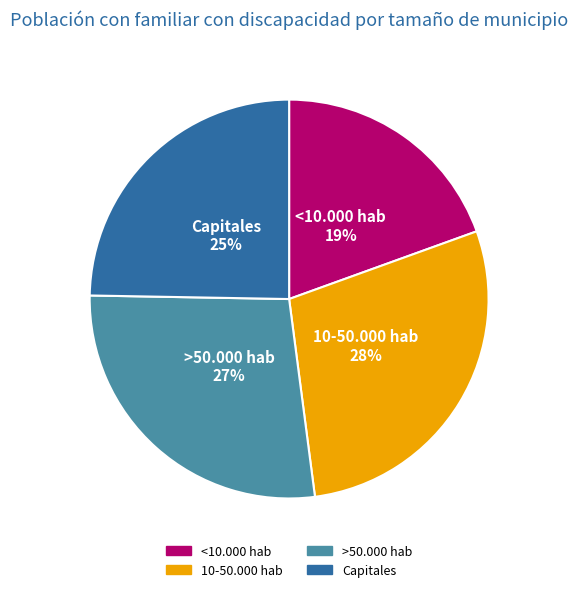

To the nearest percent, what is the average slice percentage?

25%